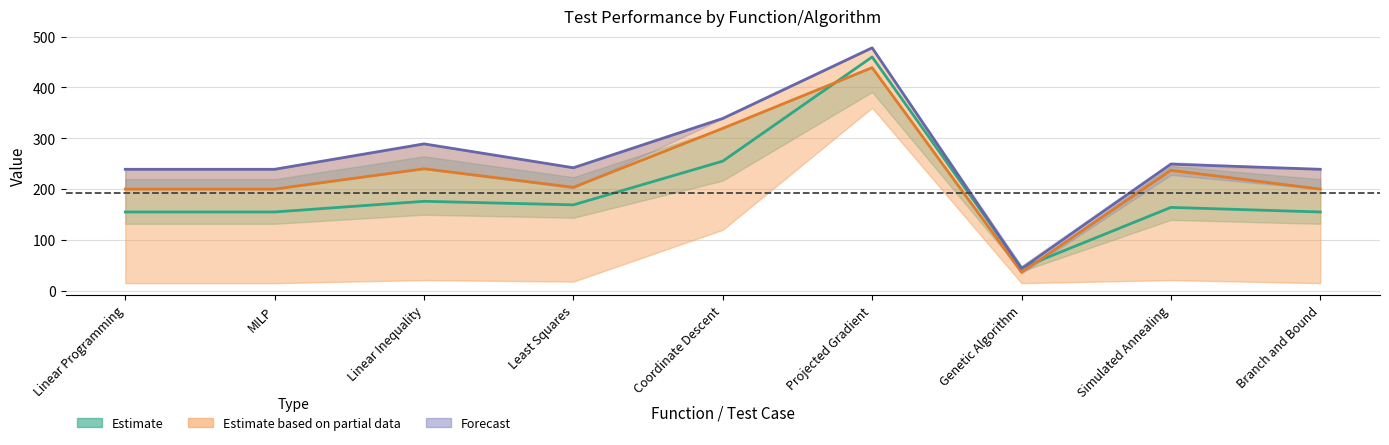

The value of Forecast at Branch and Bound is 141.2. True or false?

False